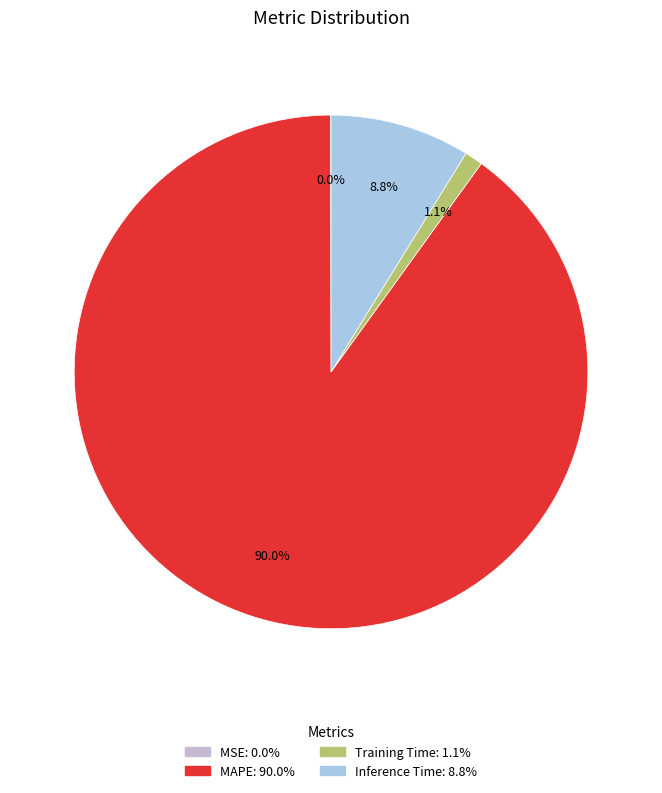

Which slice is the smallest?

MSE